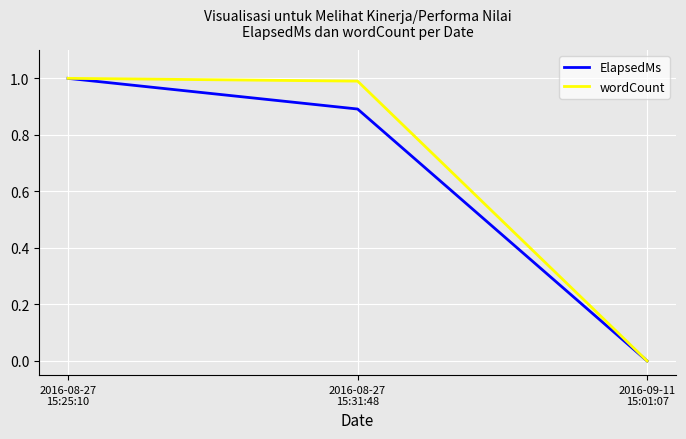

What is the maximum value for ElapsedMs?

1.0